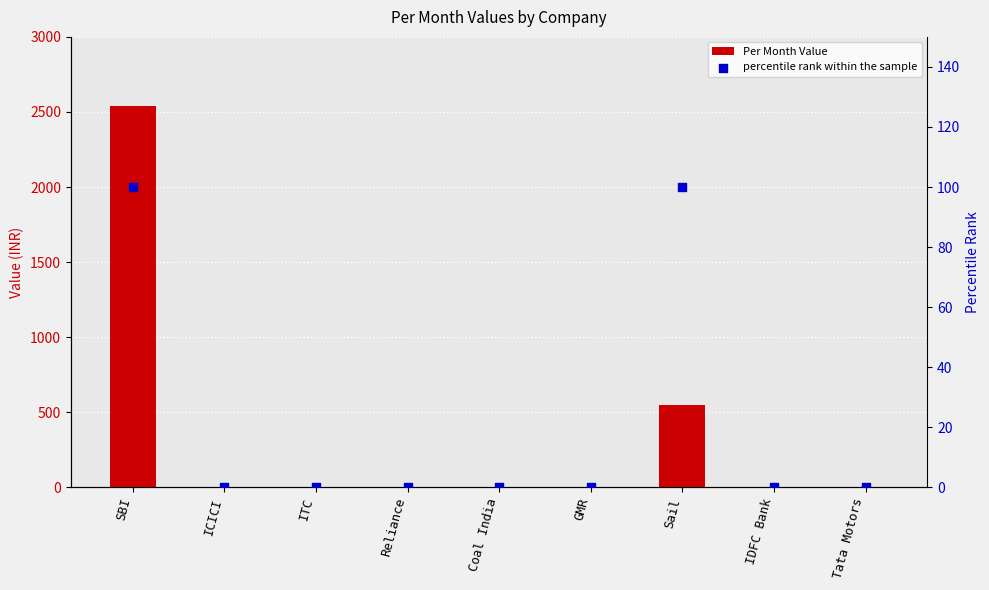

At which category is the sum across all series the highest?

SBI